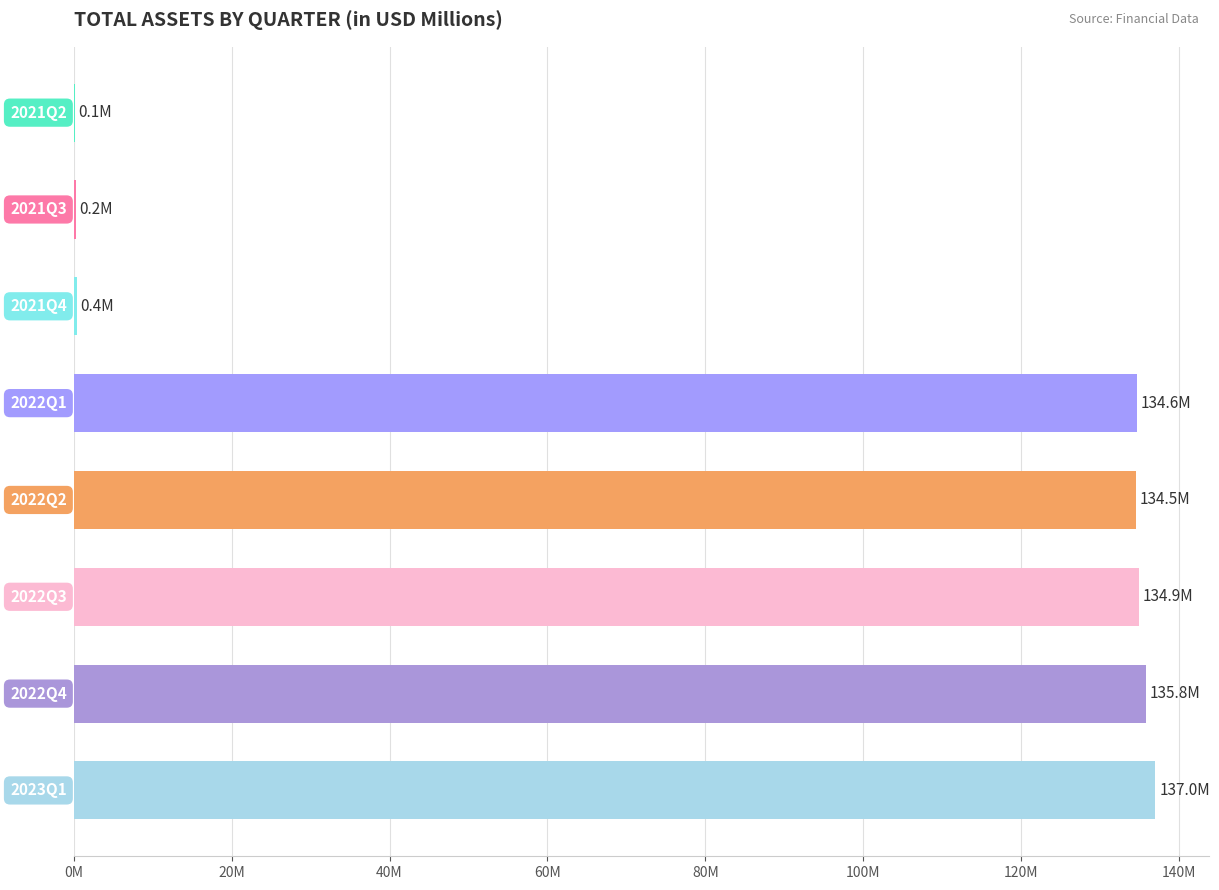

What is the minimum value shown in the chart?

0.1